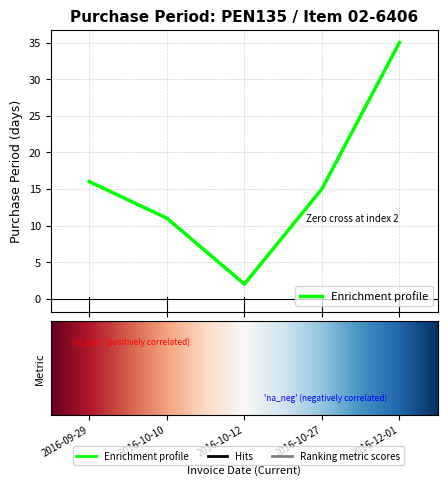

What is the difference between the second highest and second lowest values?

5